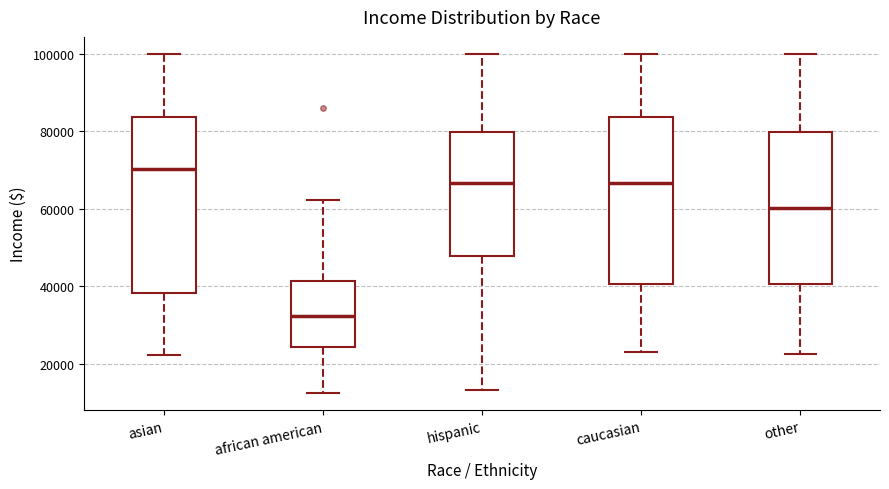

Which box is the tallest, from its lower edge to its upper edge?

asian